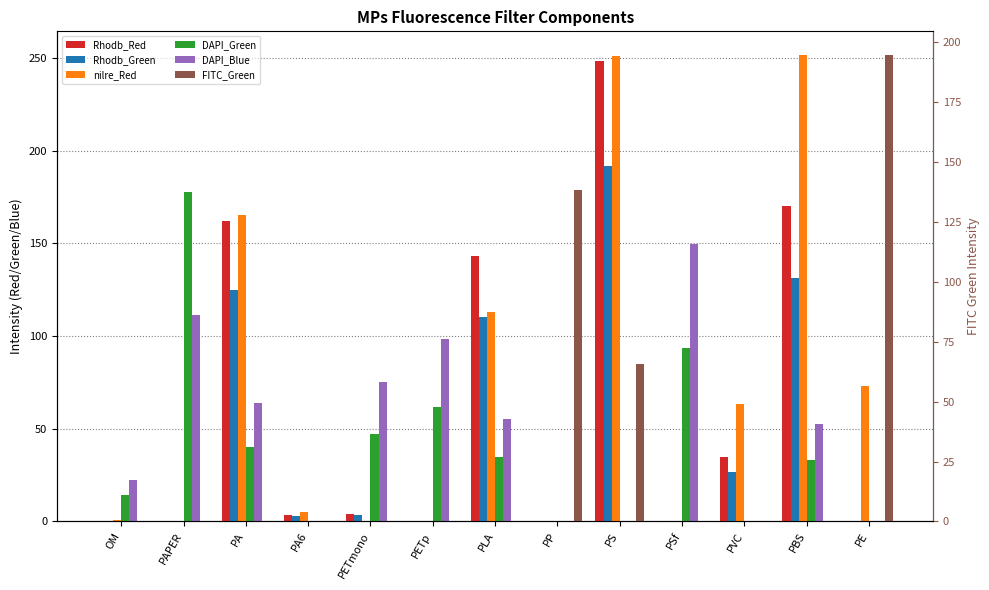

True or false: DAPI_Blue has a value of 105.1 at PA.

False